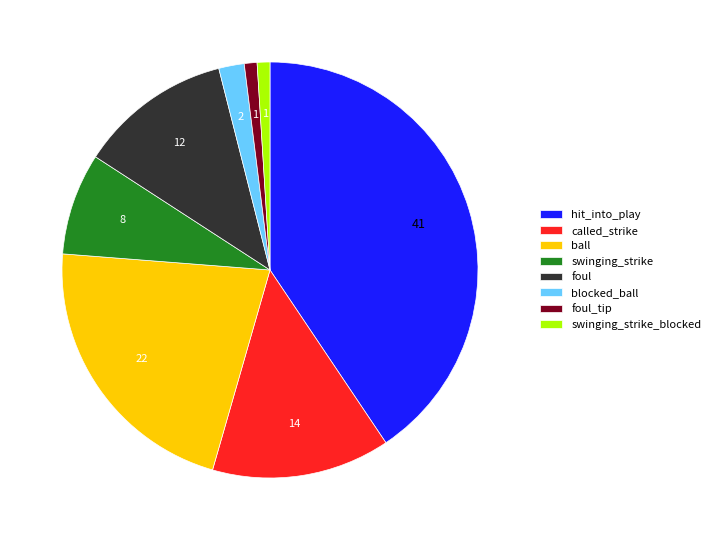

Approximately how many times larger is the value at foul_tip compared to swinging_strike?

0.1